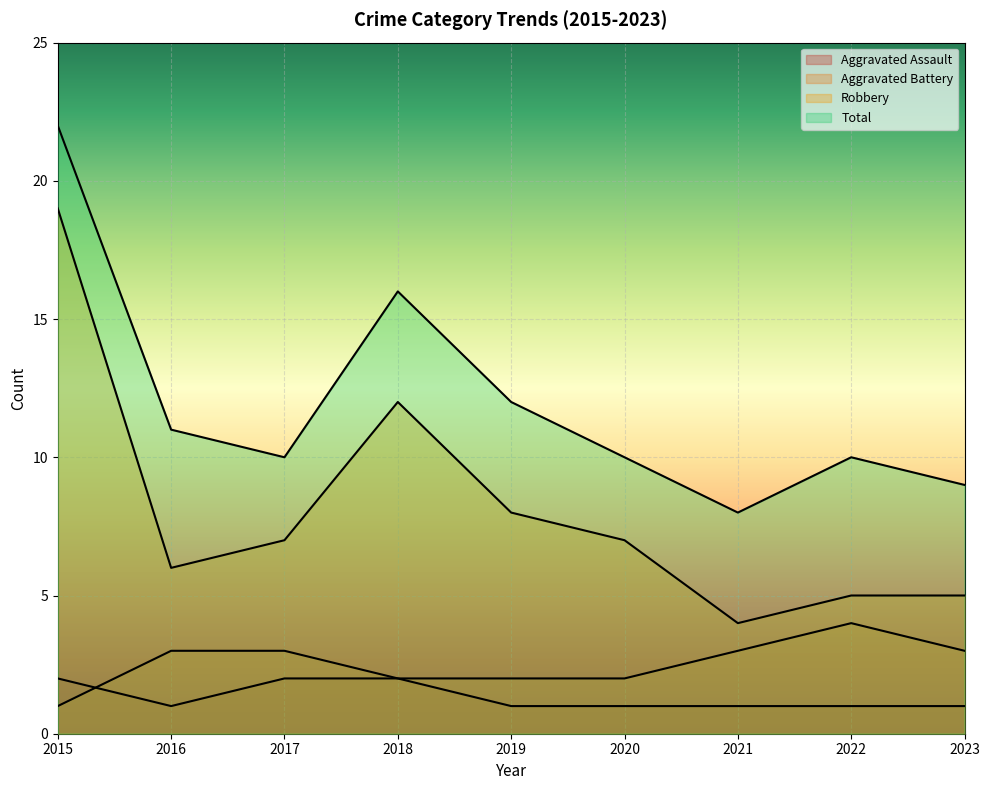

What is the sum of the Aggravated Battery values at 2021 and 2022?

7